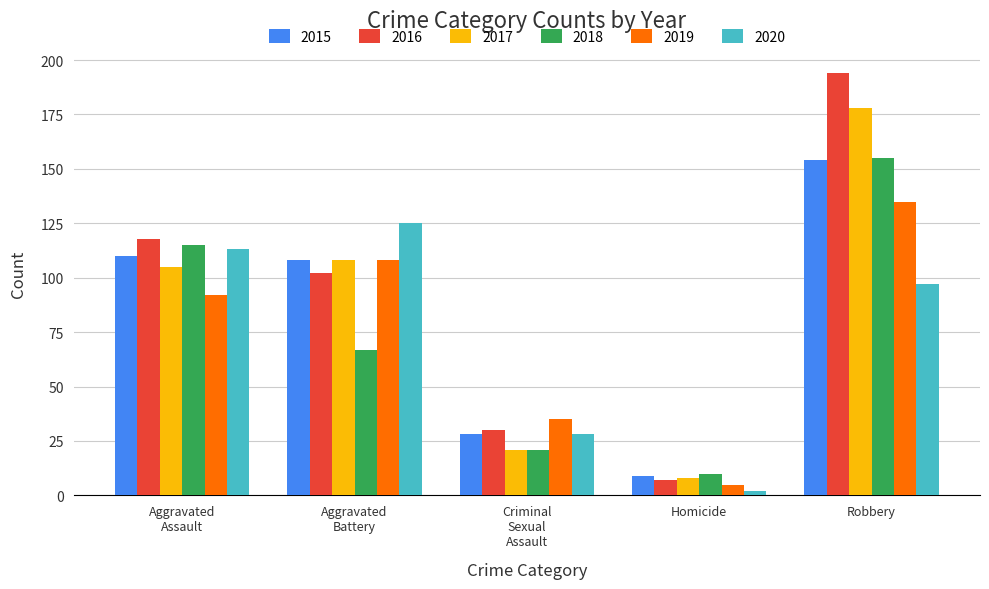

What is the sum of all 2015 values?

409